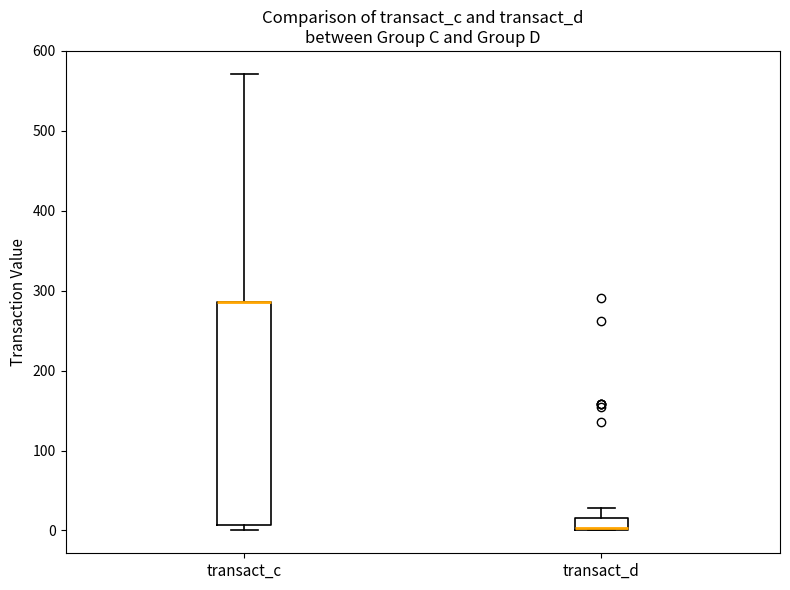

Where is the lower edge of the box for transact_d on the y-axis? The values are not printed on the chart, so give them approximately, as read against the axis.

0